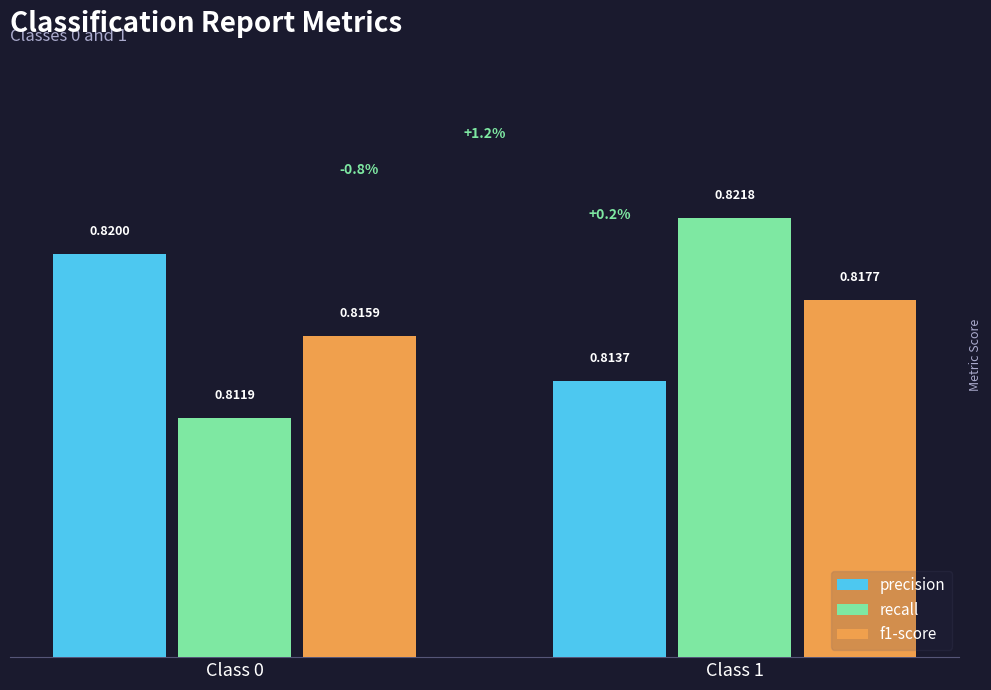

Between Class 0 and Class 1, which series saw the biggest shift?

recall